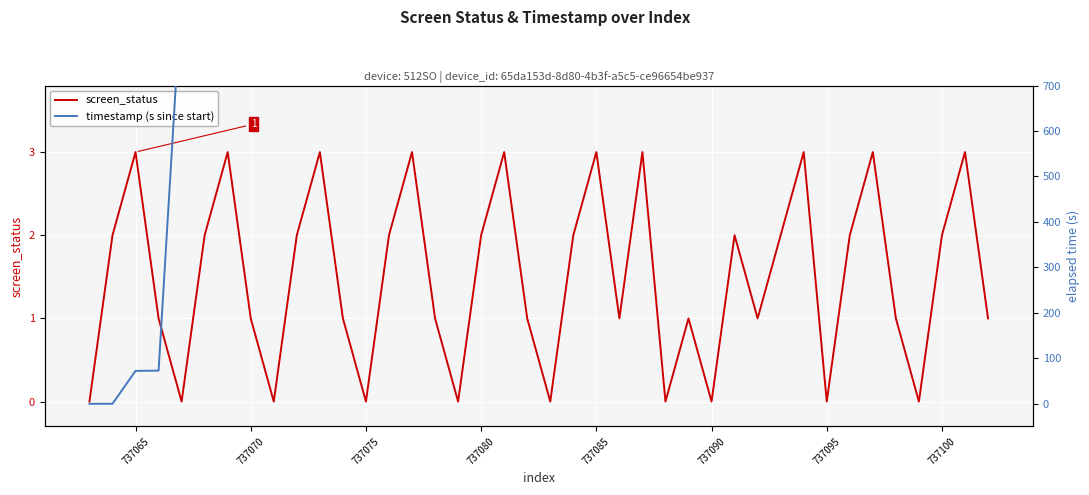

Which series has the largest total across all categories?

timestamp (s since start)